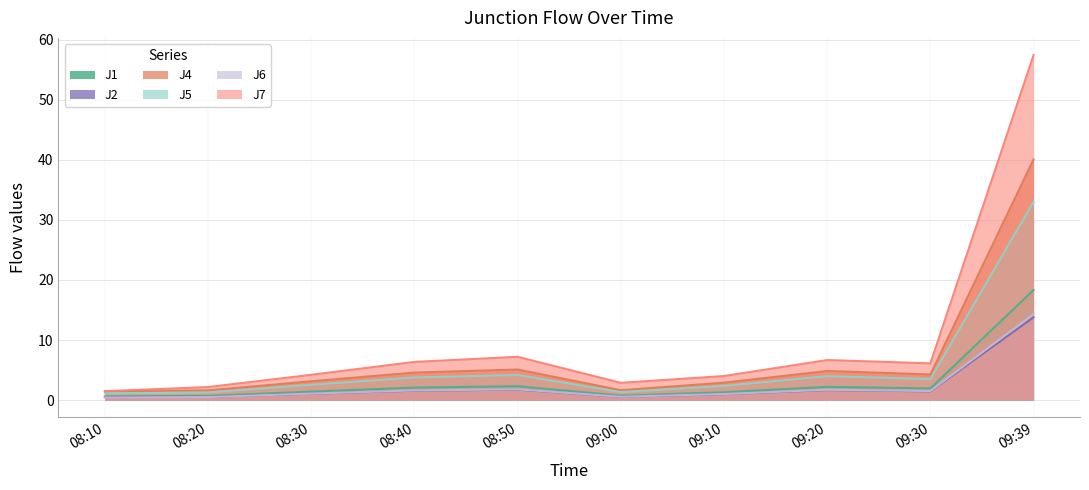

True or false: J5 and J2 cross at least once.

False